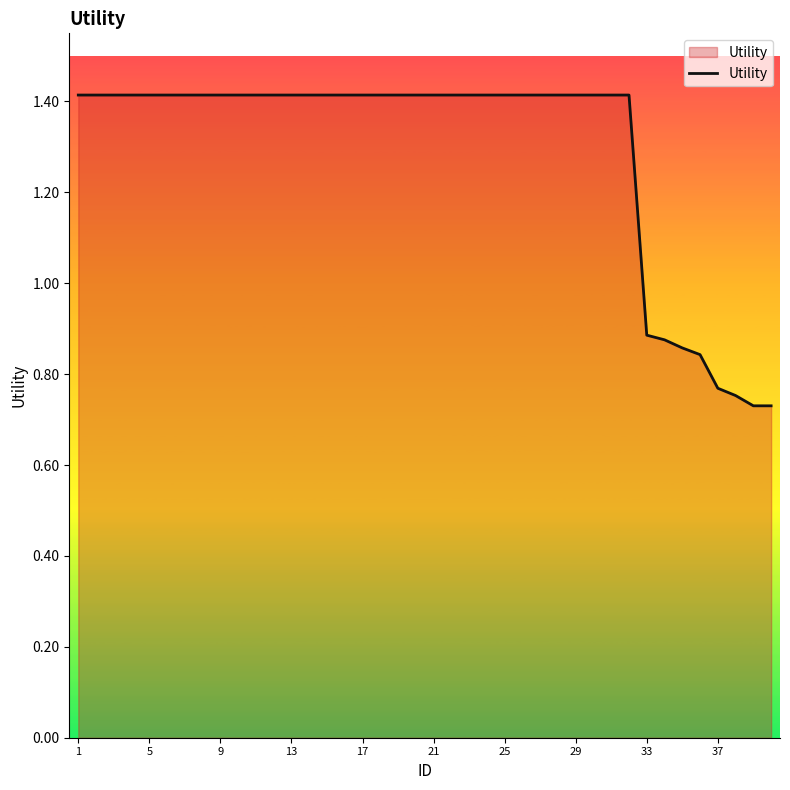

Is this an area chart (filled region under the line)?

No